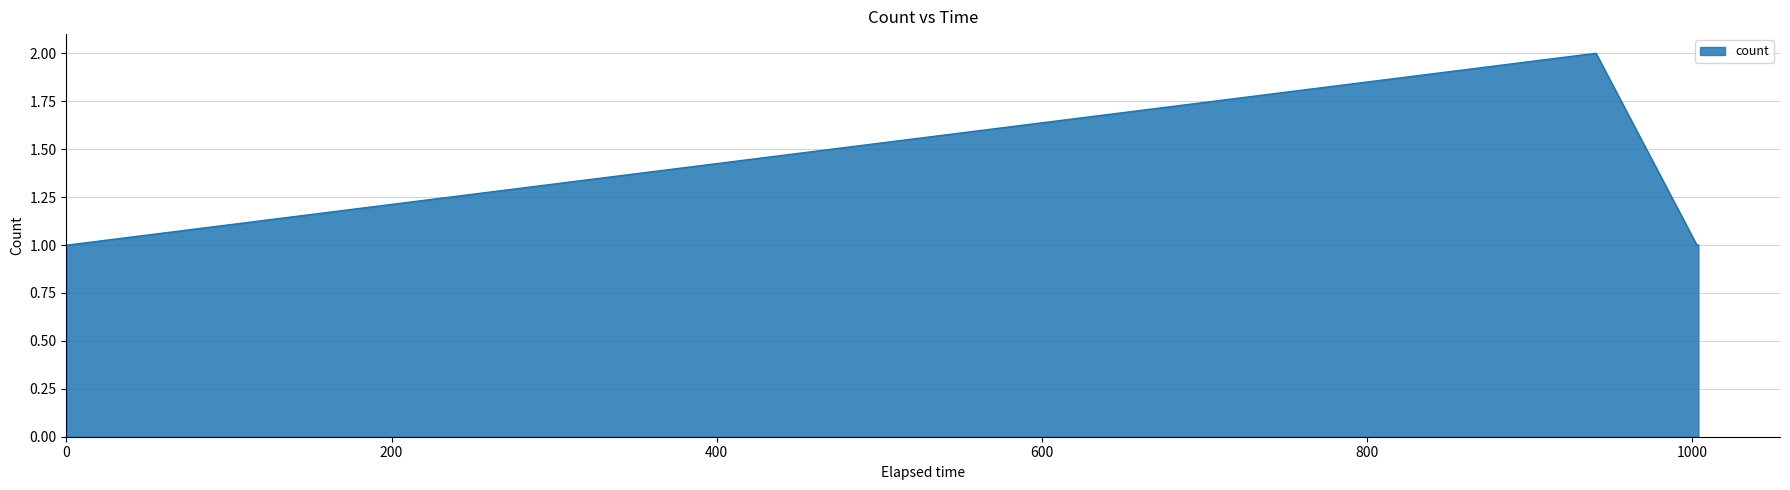

True or false: the data has more than 2 interior local peaks.

False